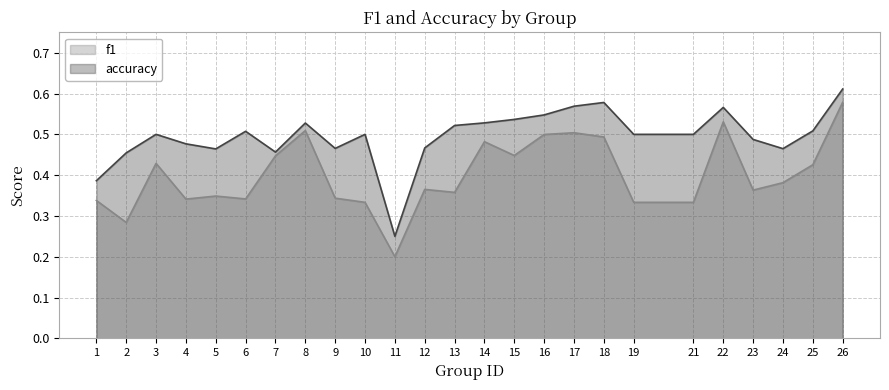

True or false: f1 has more than 2 points higher than both neighbors.

True